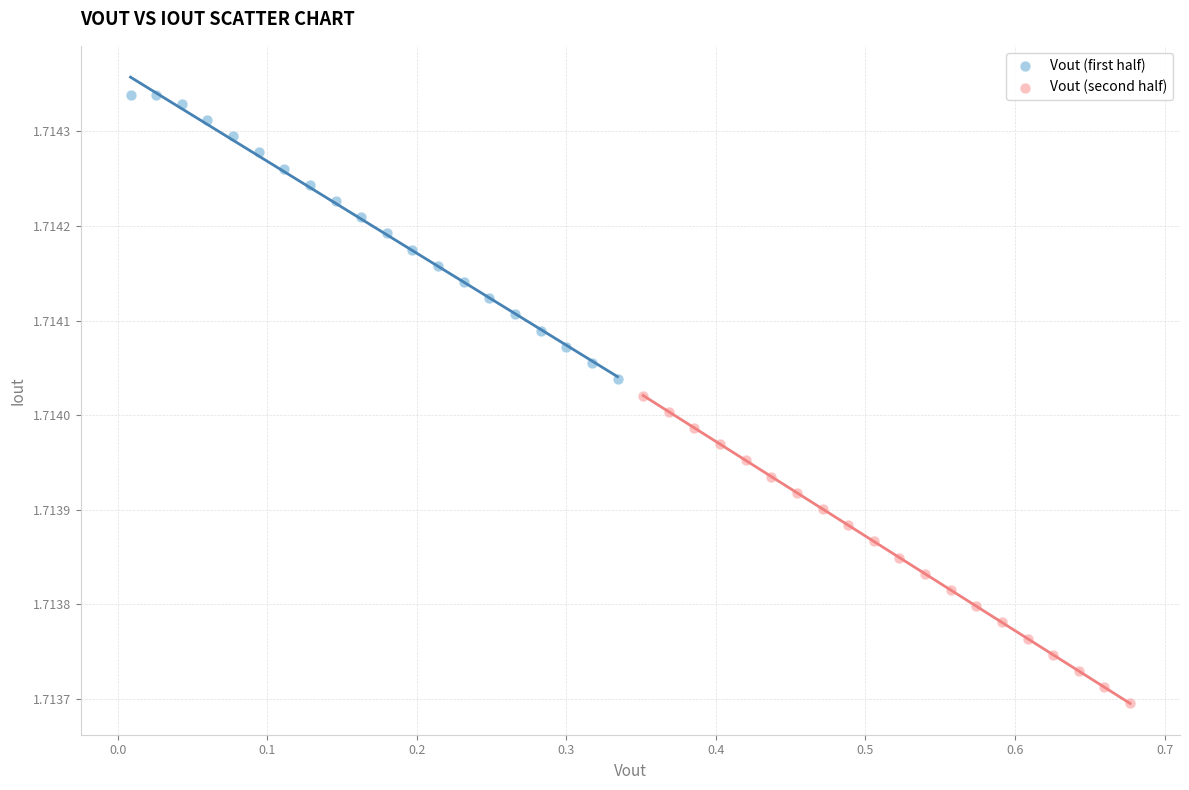

Which series contains the highest Y value?

Vout (first half)